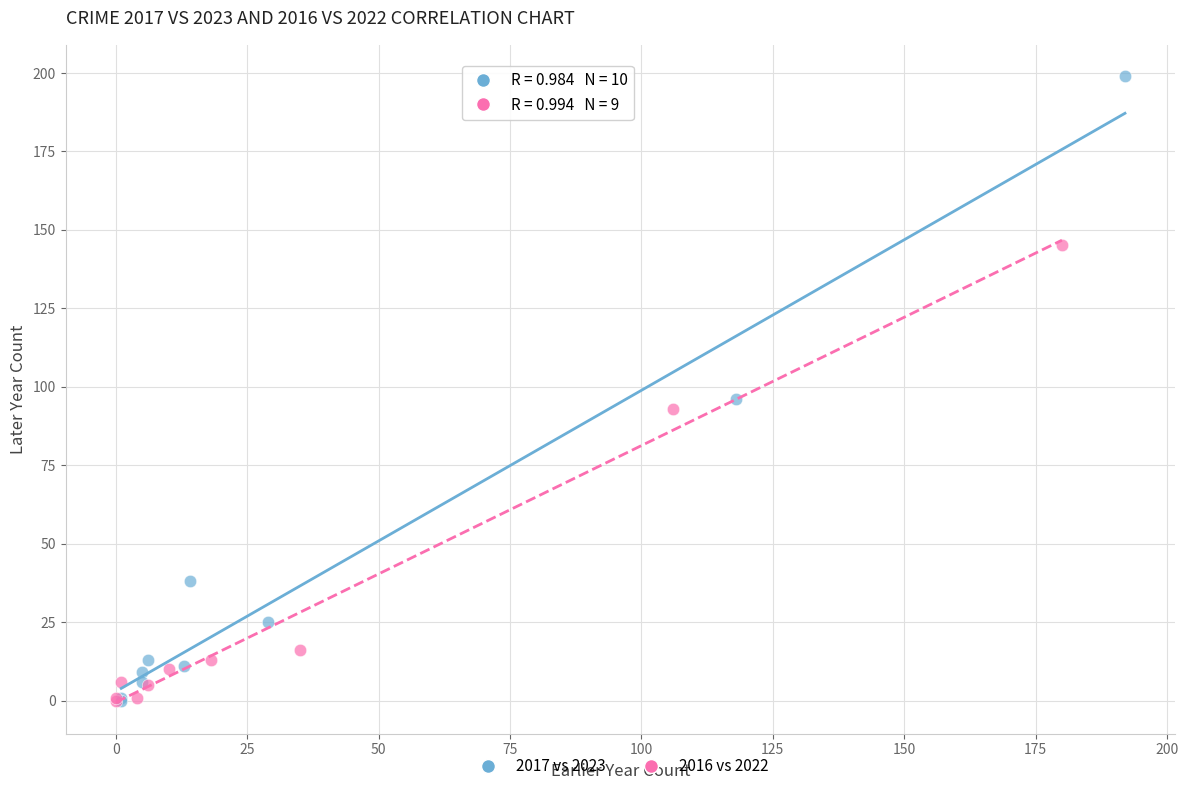

Which series reaches the maximum Y coordinate?

2017 vs 2023